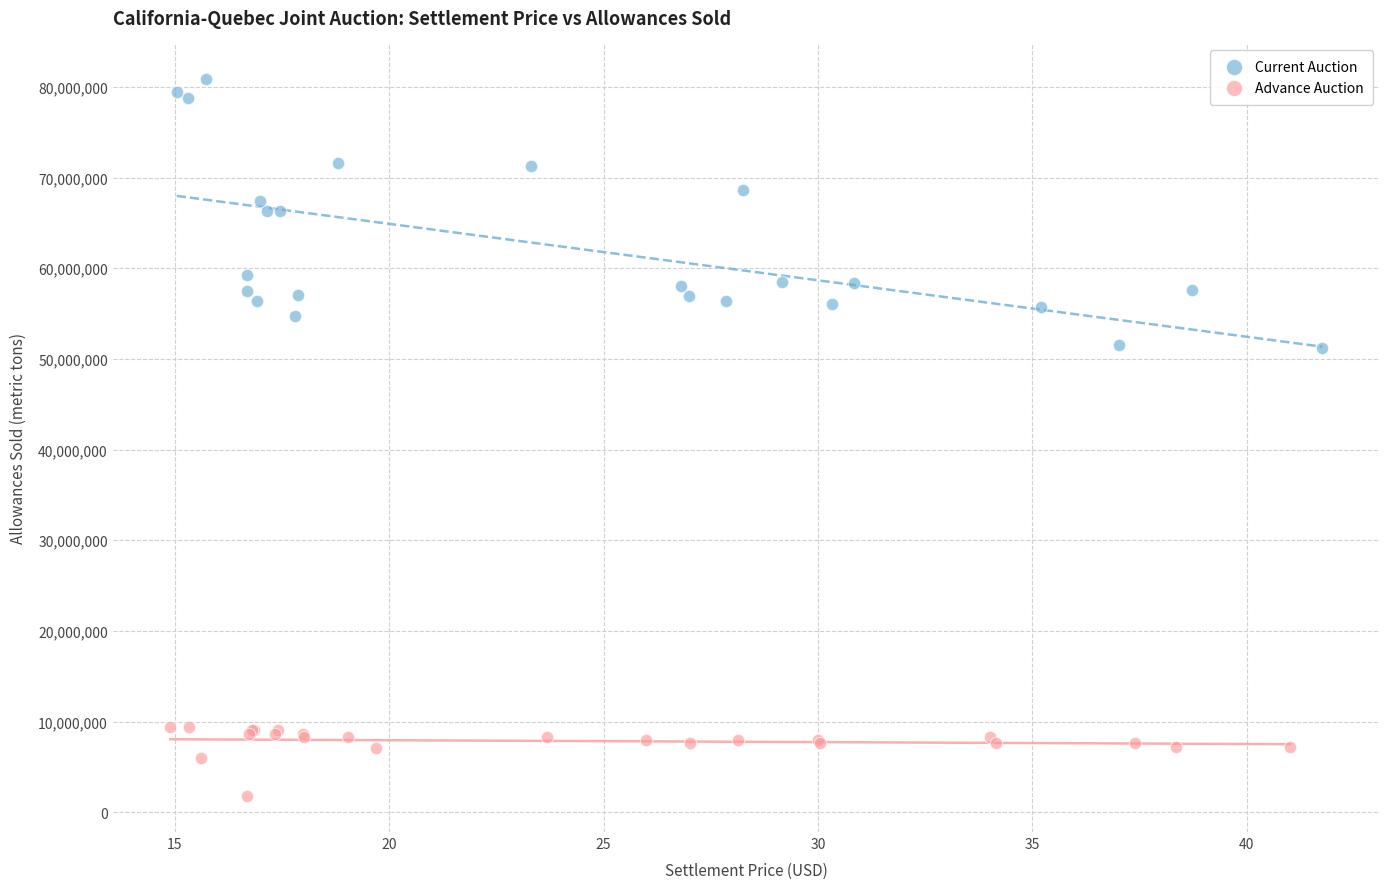

Which series has the largest Y range (max minus min)?

Current Auction